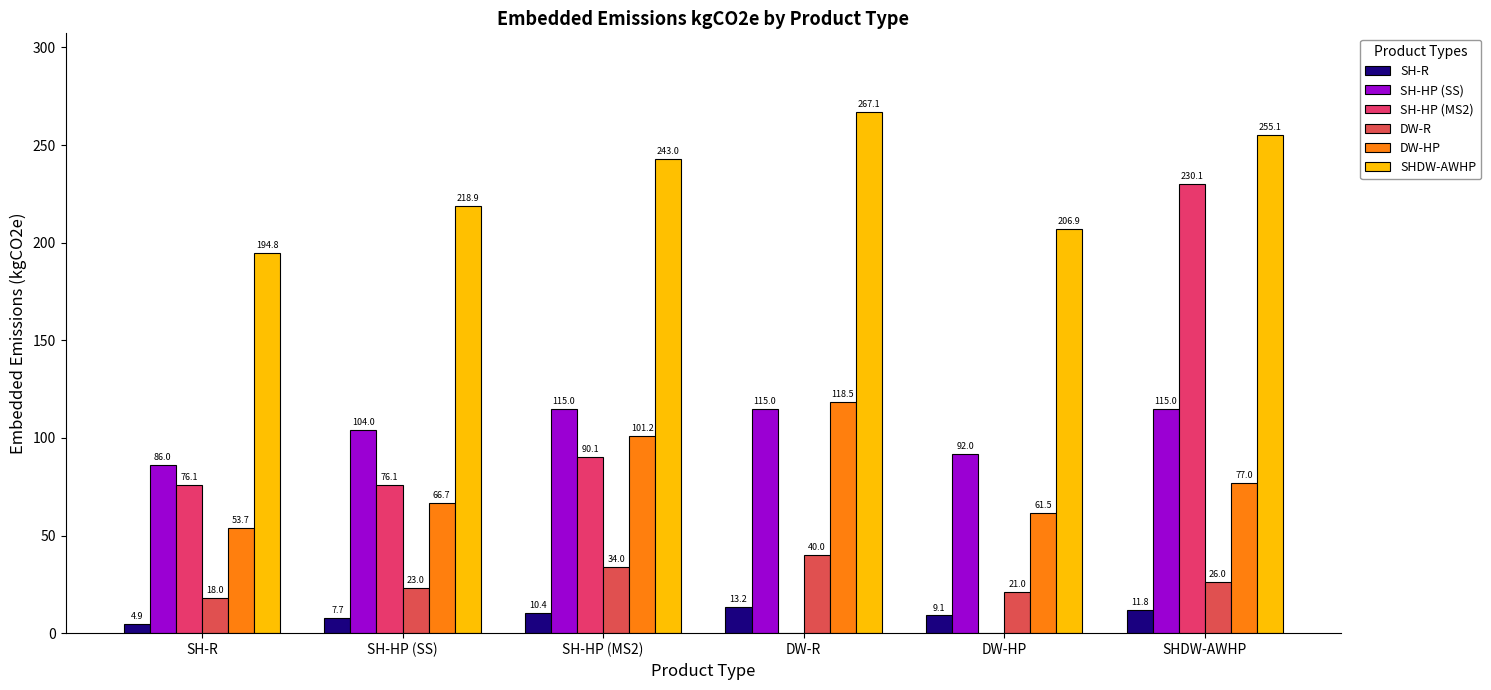

What is the difference between the SHDW-AWHP values at SH-HP (MS2) and DW-HP?

36.2